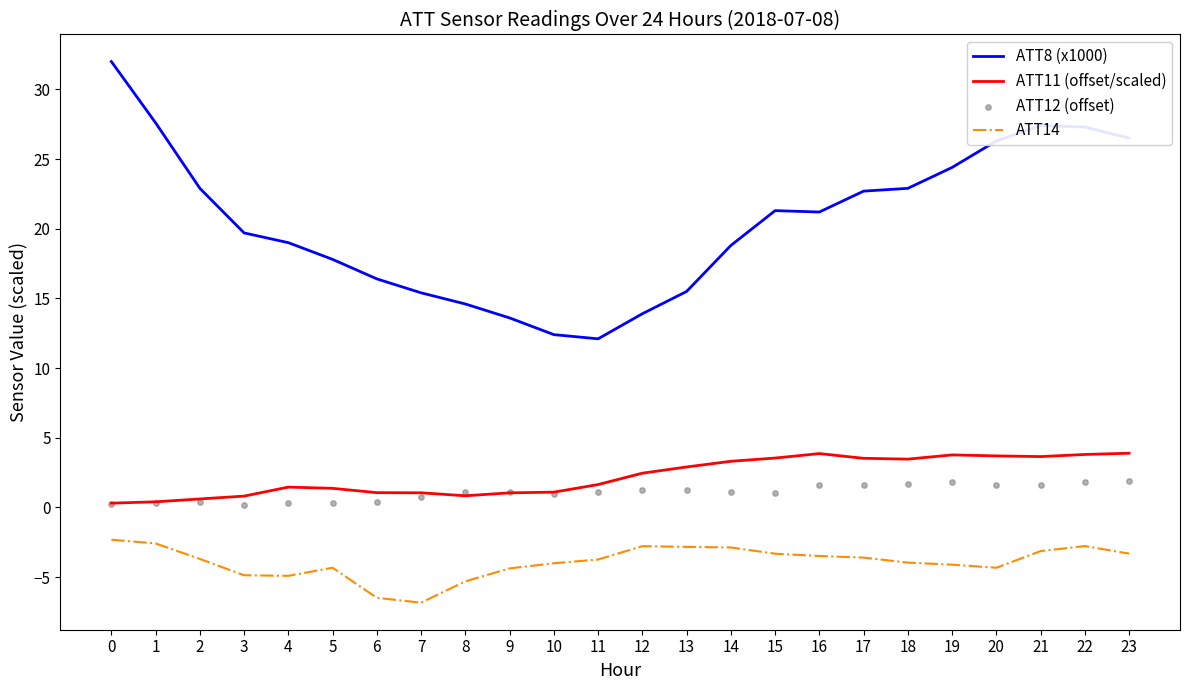

At how many categories does at least one series exceed 11?

24